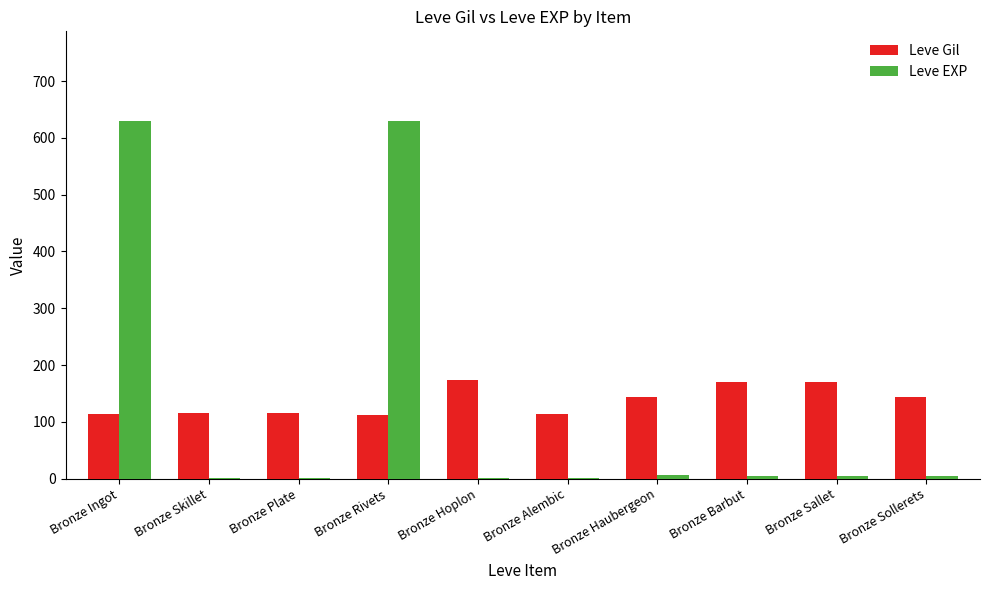

Is it true that Leve Gil equals 144 at Bronze Sollerets?

True